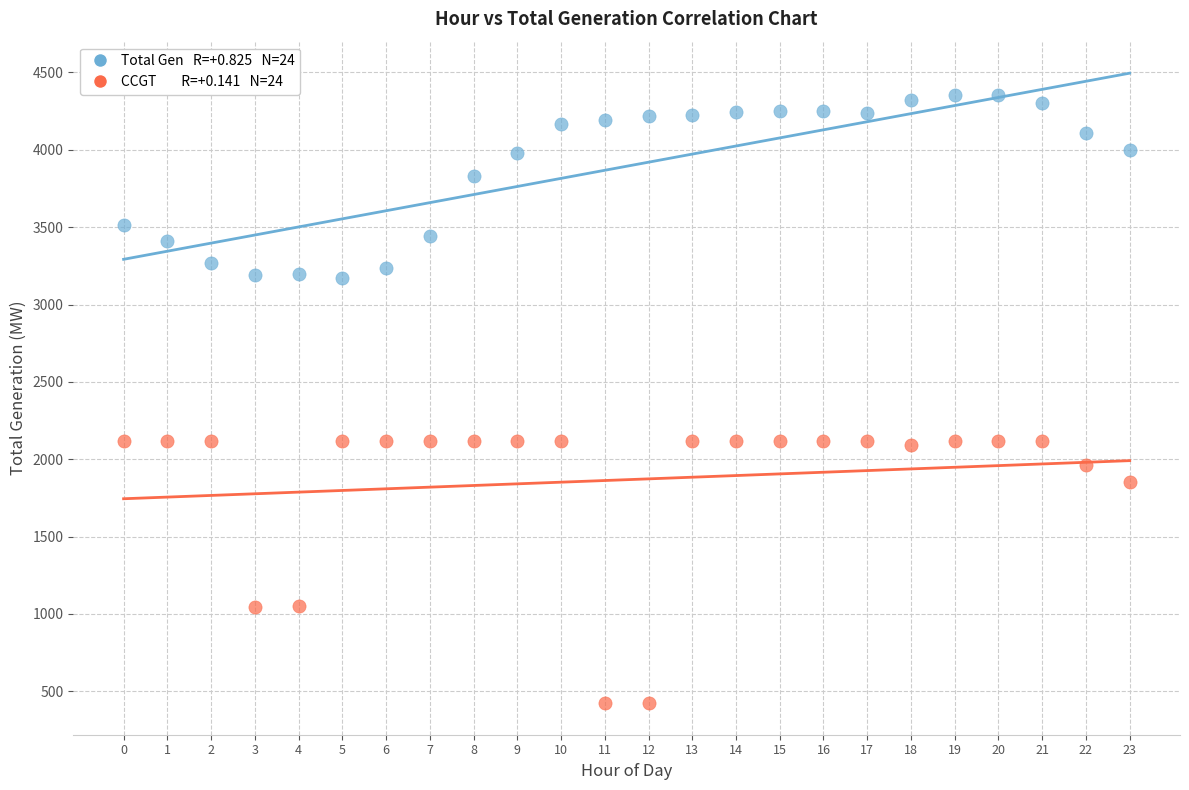

Across all data points, what is the range of Y values (max minus min)?

3929